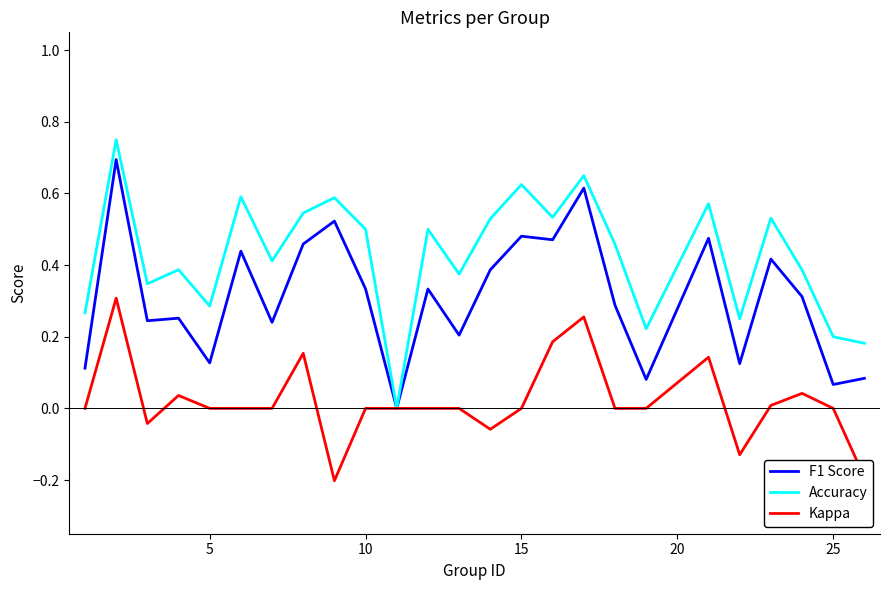

Rank the series by their average value, from highest to lowest.

Accuracy, F1 Score, Kappa